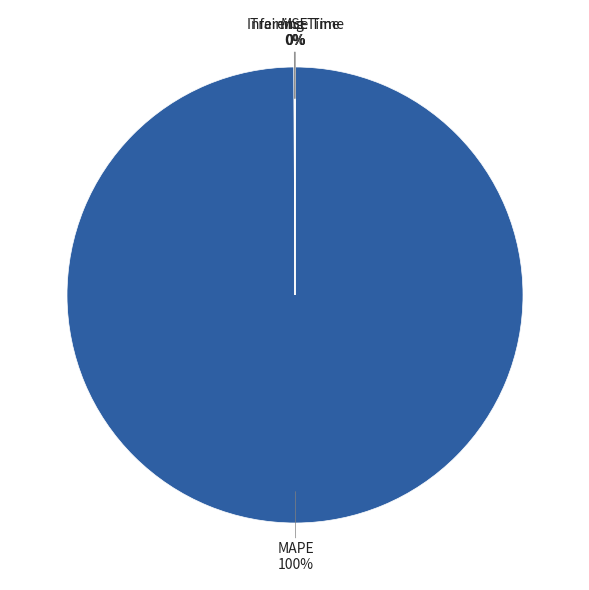

Is there any slice that represents more than half of the pie?

Yes